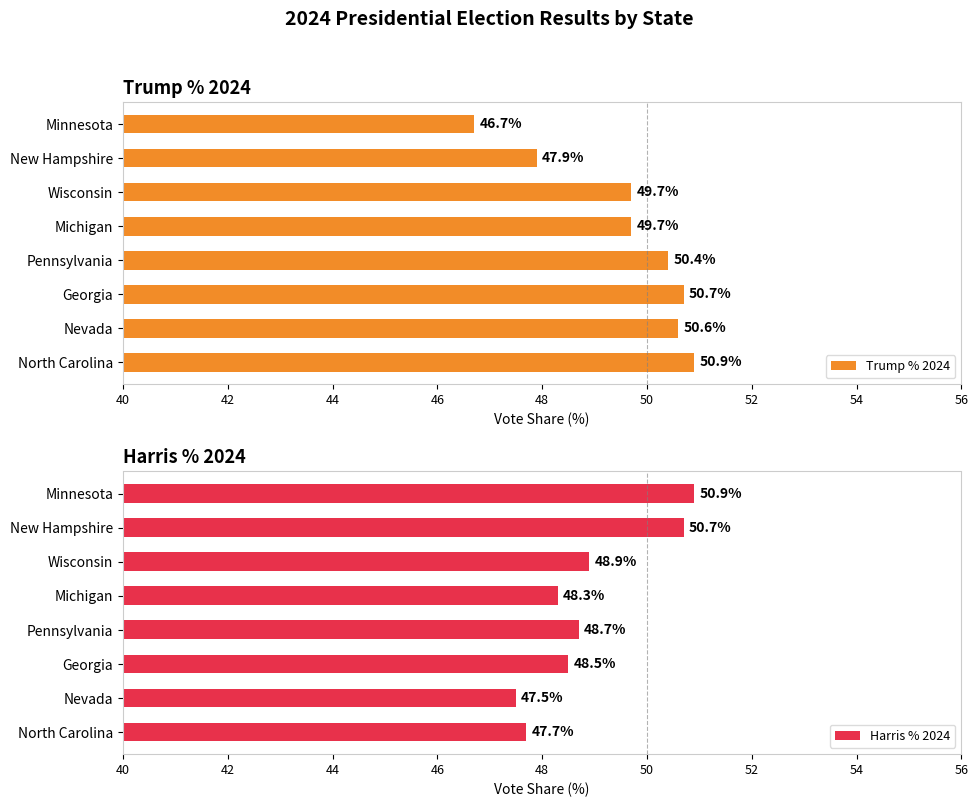

Where is Harris % 2024 nearest to the value 49?

Wisconsin